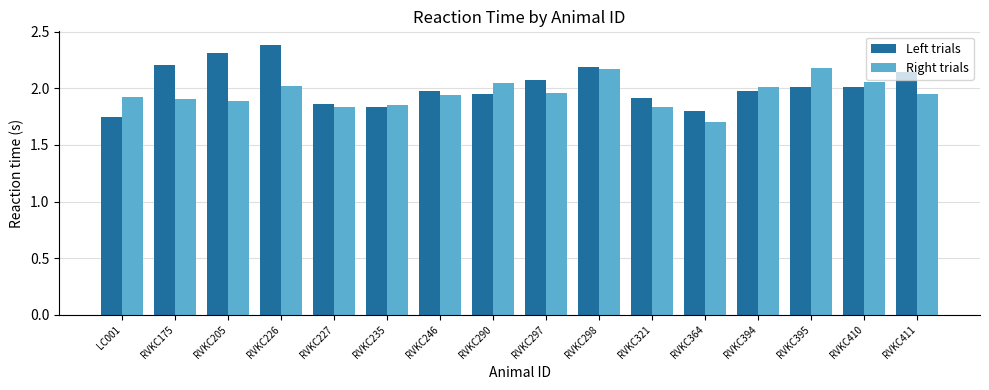

Which series has the largest range (max minus min)?

Left trials